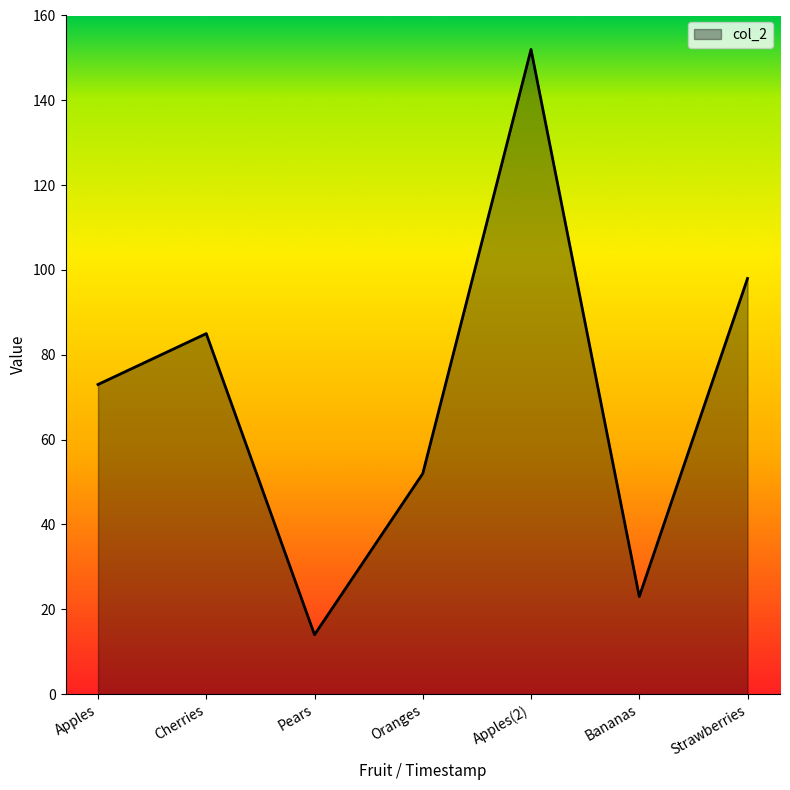

Where is the first local maximum?

Cherries